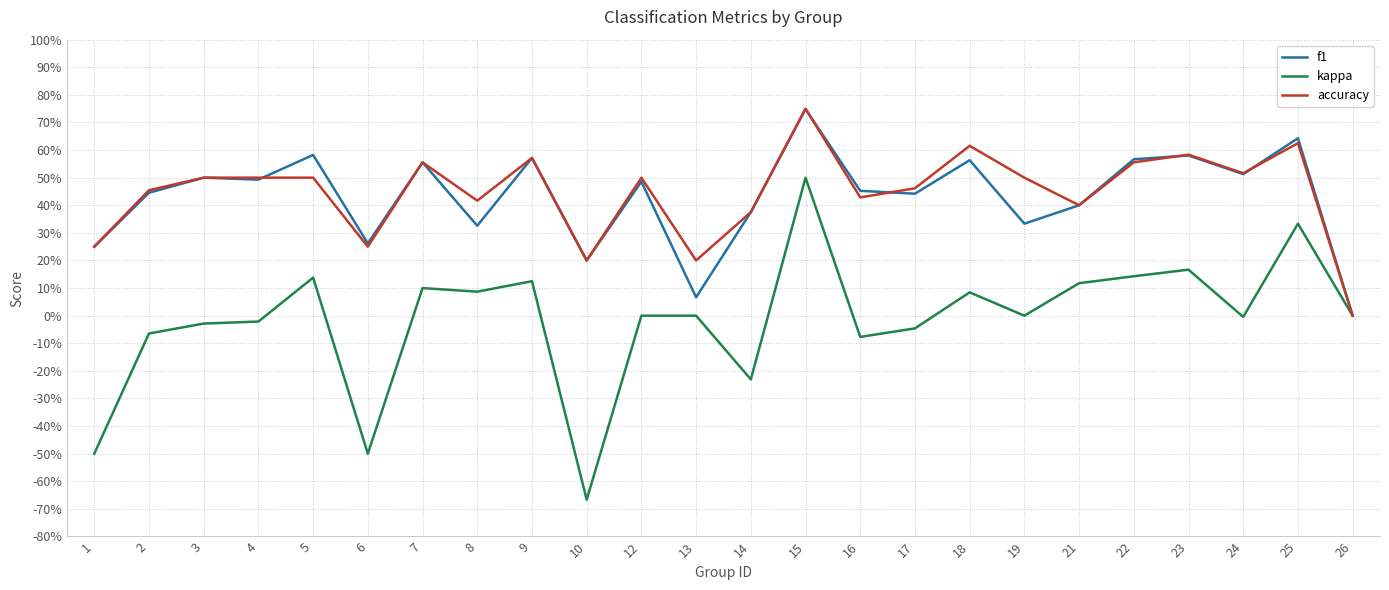

True or false: f1 and kappa cross at least once.

False